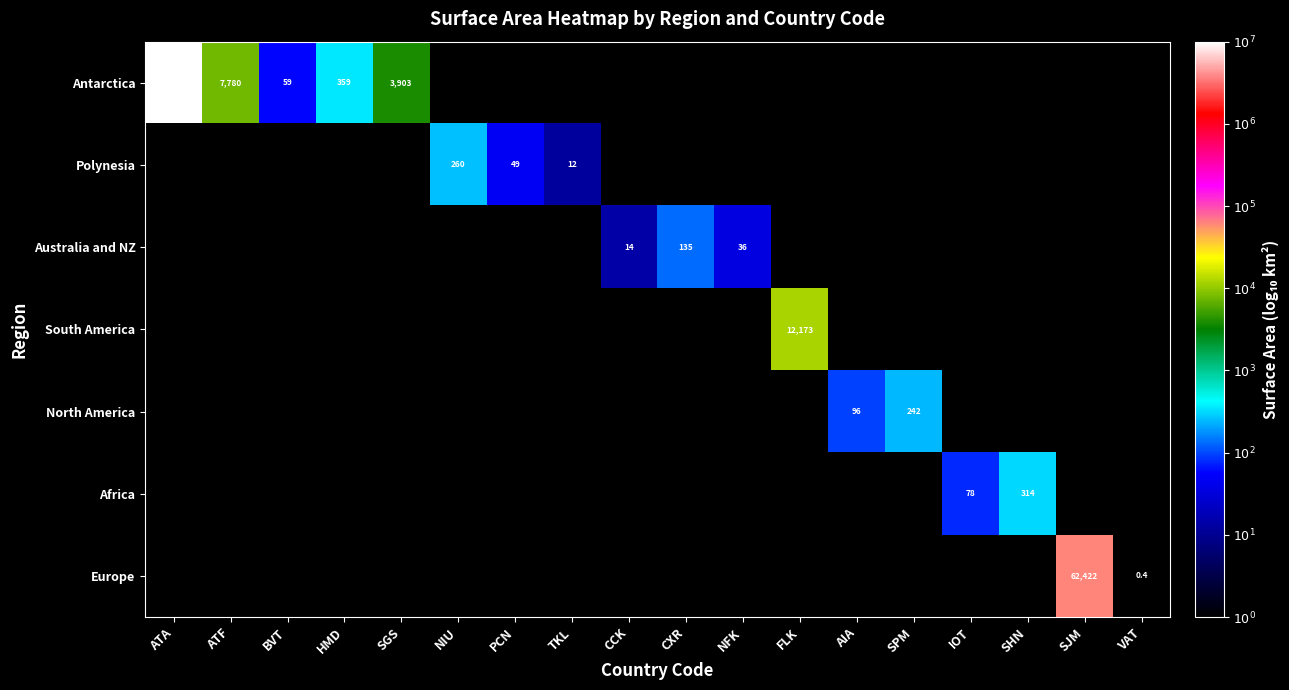

Which series has the largest range (max minus min)?

Antarctica